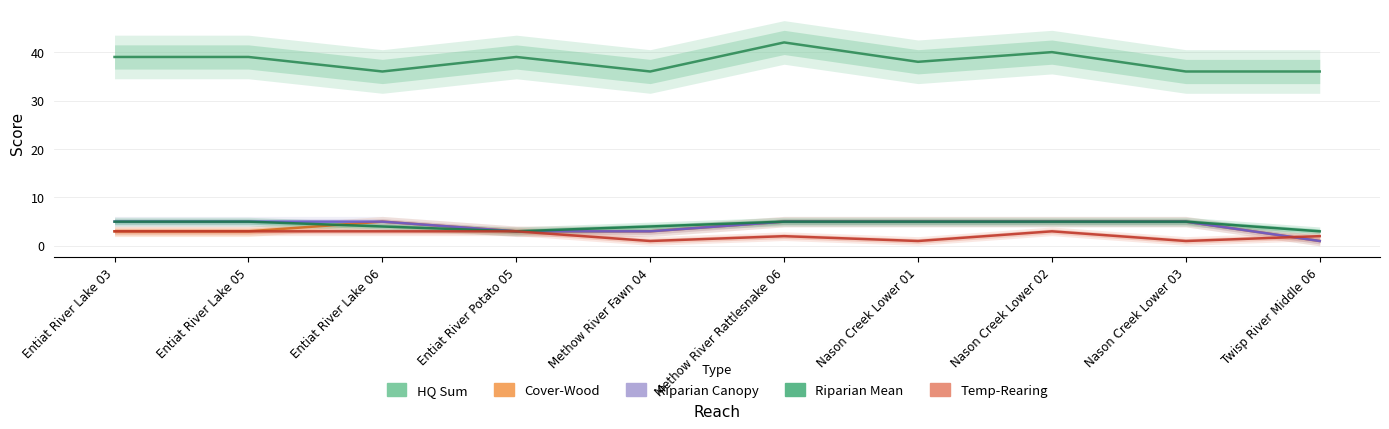

At which label is Cover-Wood_score closest to 3?

Entiat River Lake 03